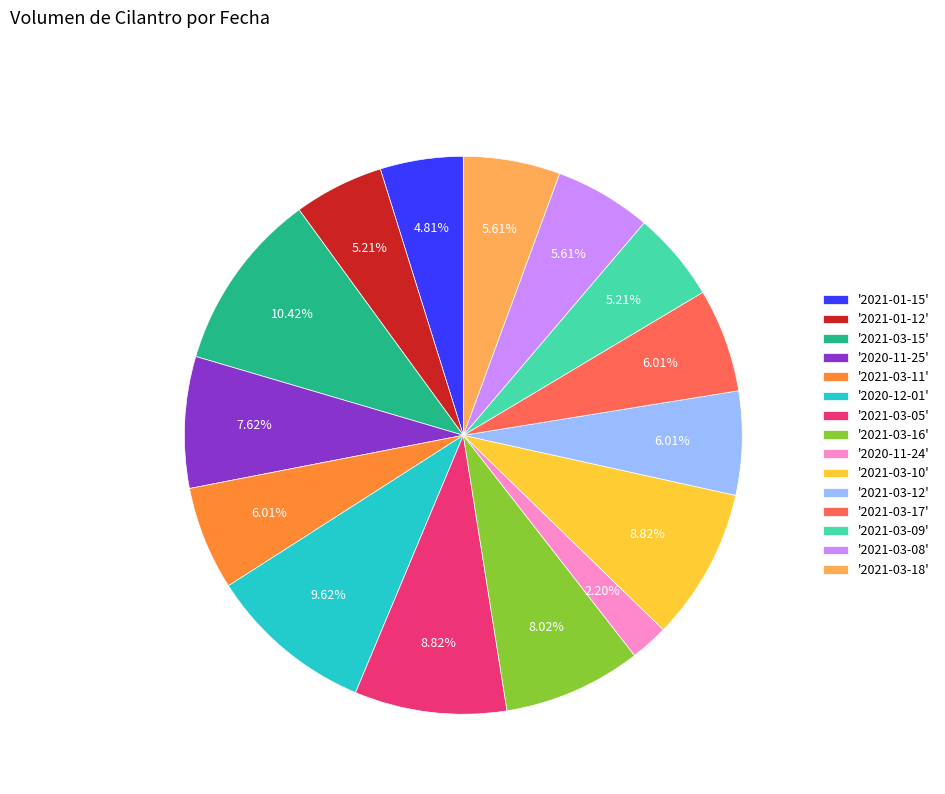

What is the smallest slice in the pie chart?

'2020-11-24'